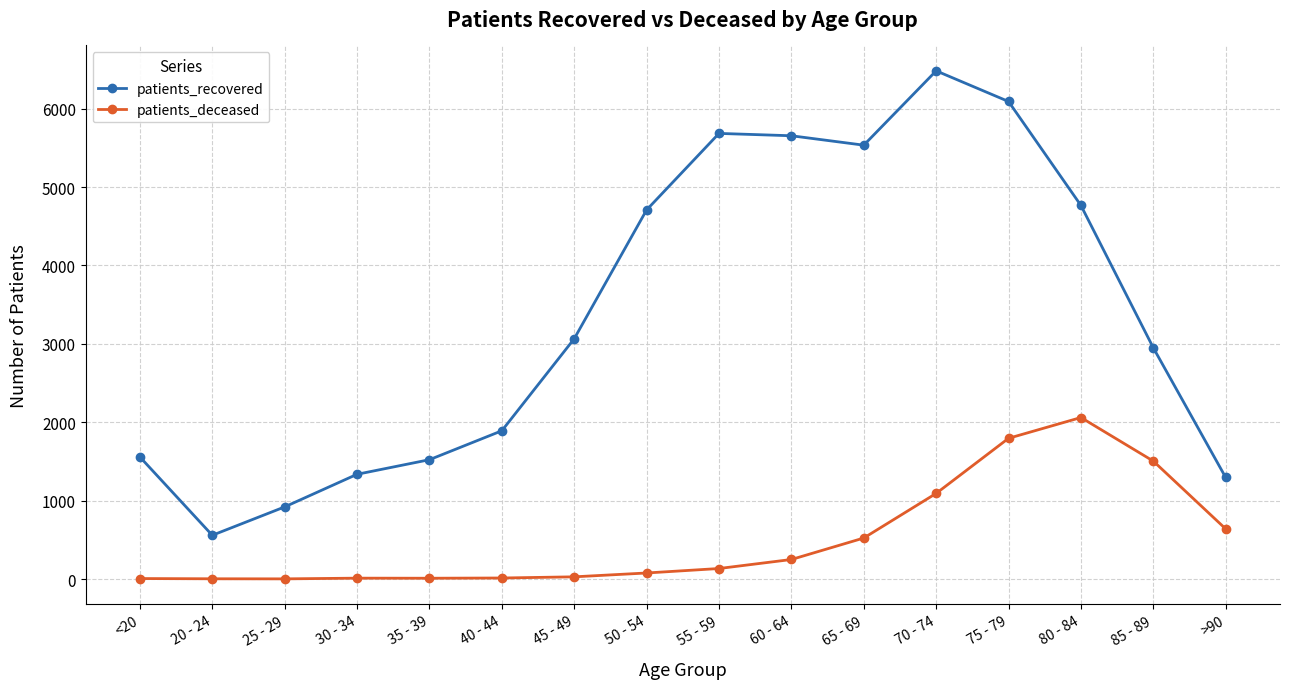

True or false: patients_deceased and patients_recovered cross at least once.

False